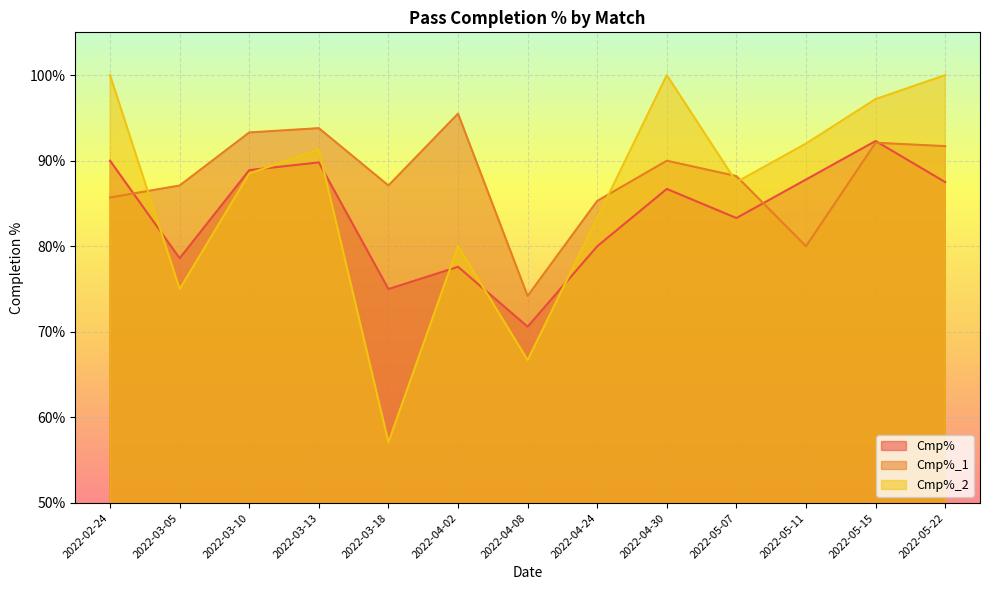

What is the difference between the highest and lowest values at 2022-04-24?

5.3